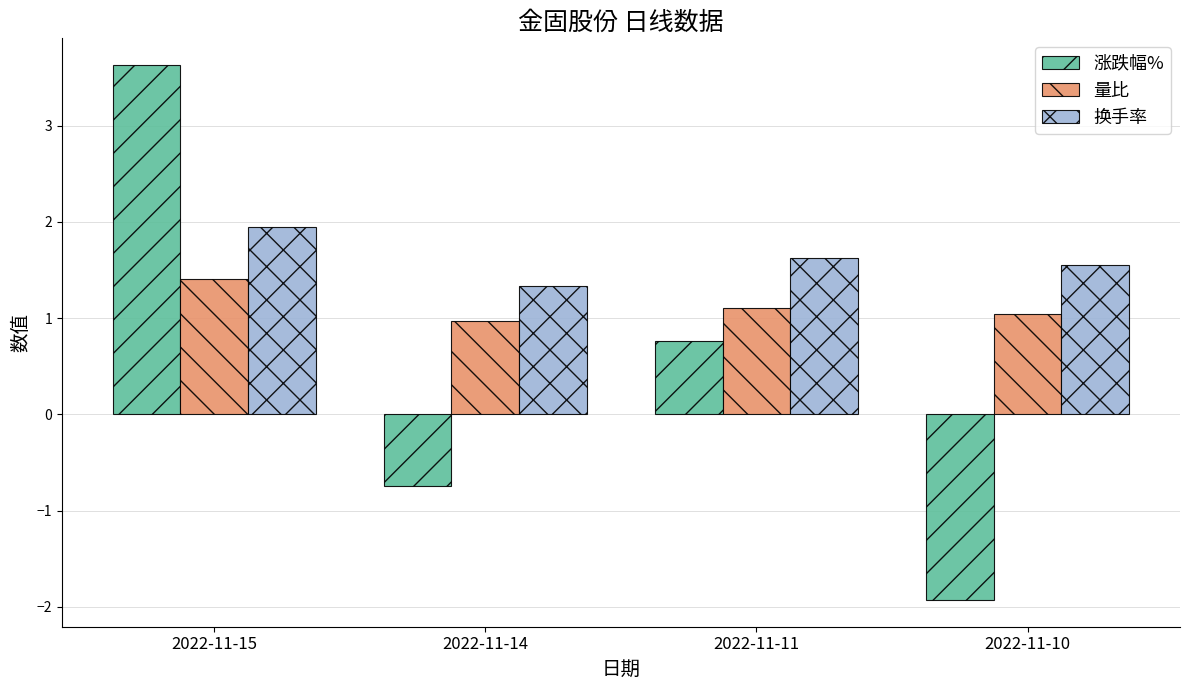

At which category is the sum across all series the highest?

2022-11-15